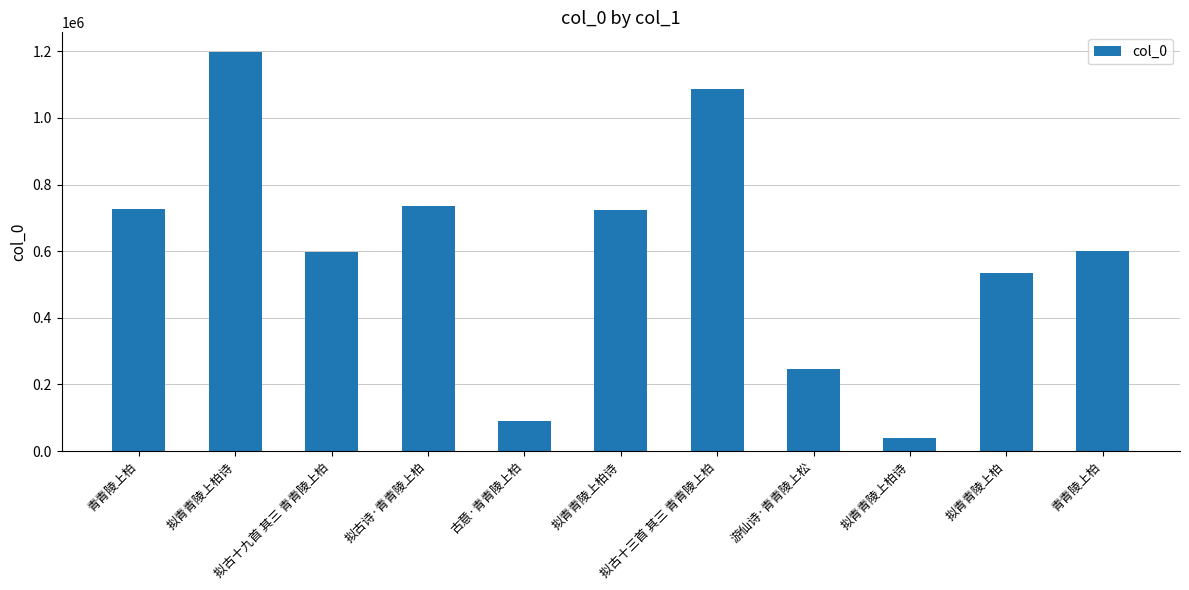

List the labels in order of value, smallest first.

拟青青陵上柏诗, 古意·青青陵上柏, 游仙诗·青青陵上松, 拟青青陵上柏, 拟古十九首 其三 青青陵上柏, 青青陵上柏, 拟青青陵上柏诗, 青青陵上柏, 拟古诗·青青陵上柏, 拟古十三首 其三 青青陵上柏, 拟青青陵上柏诗